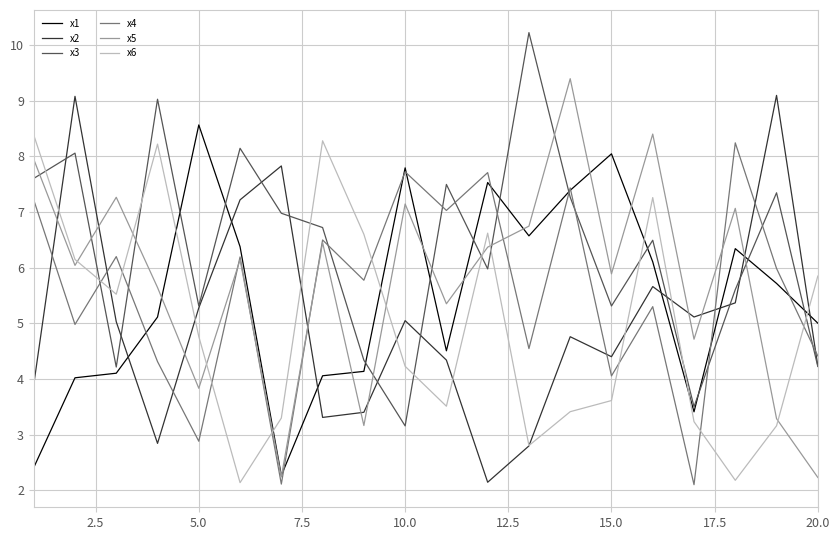

How many lines are shown in the chart?

6